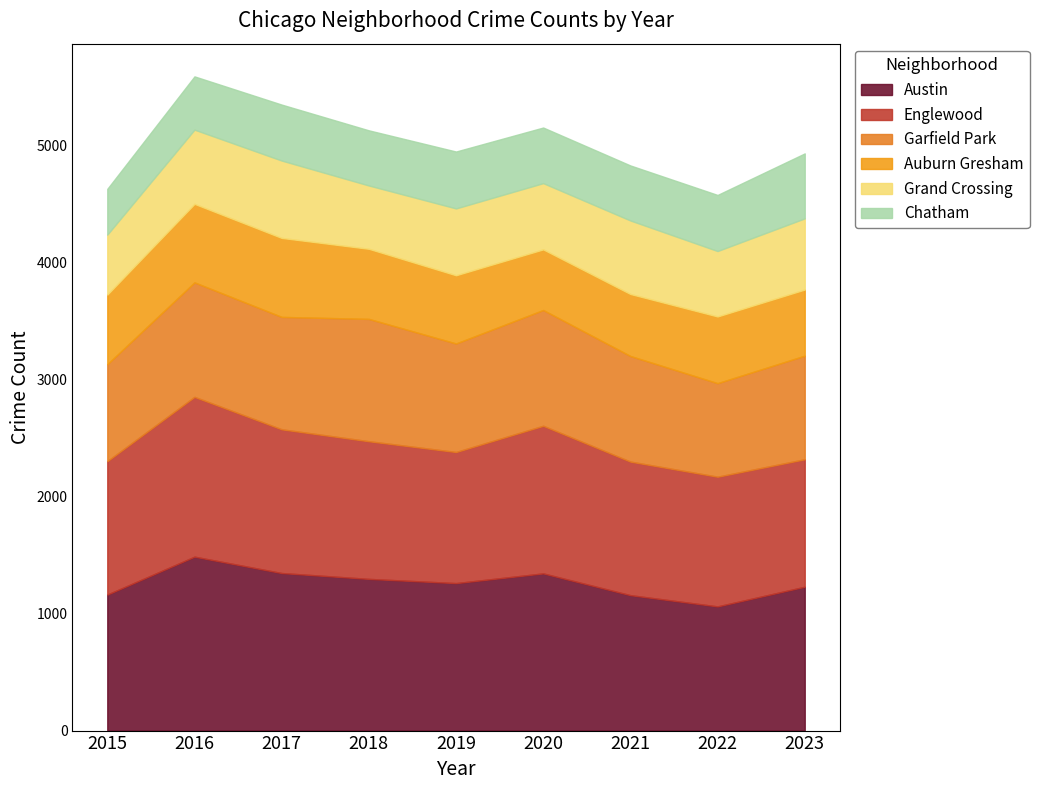

The value of Grand Crossing at 2023 is 884. True or false?

False